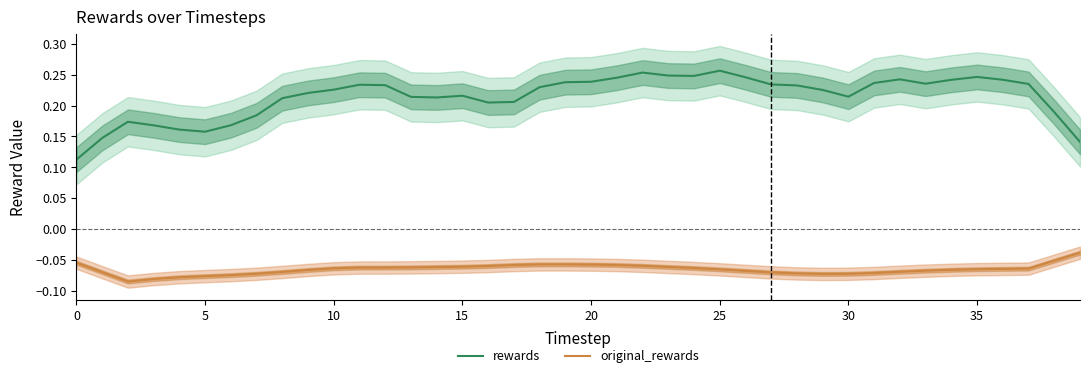

Does the chart have visible grid lines?

No